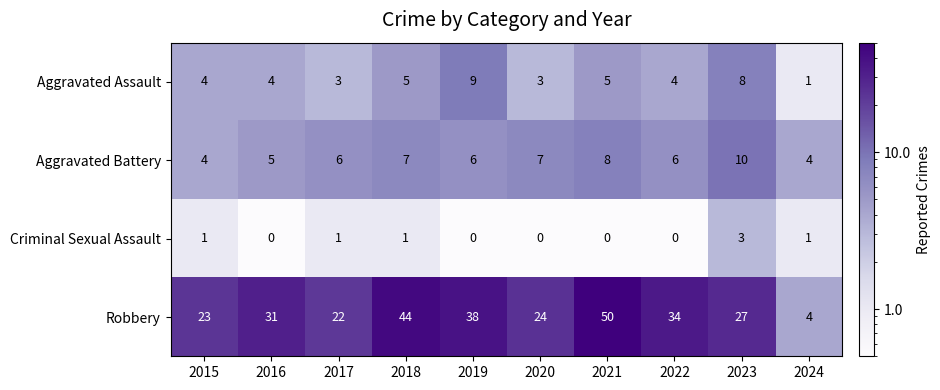

What is the average value of the Aggravated Assault series?

5